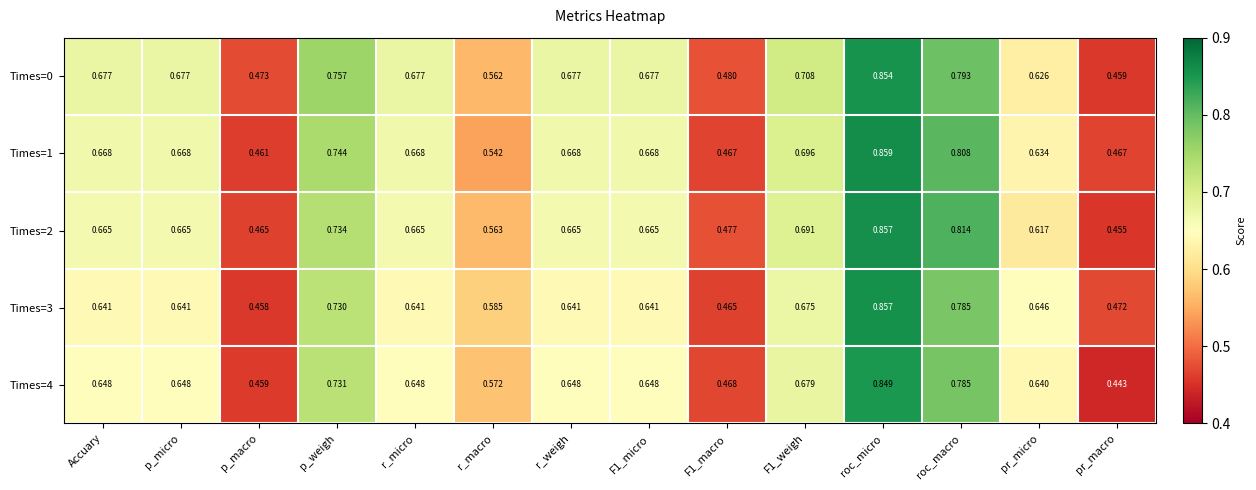

Which category has the lowest value across all series?

pr_macro